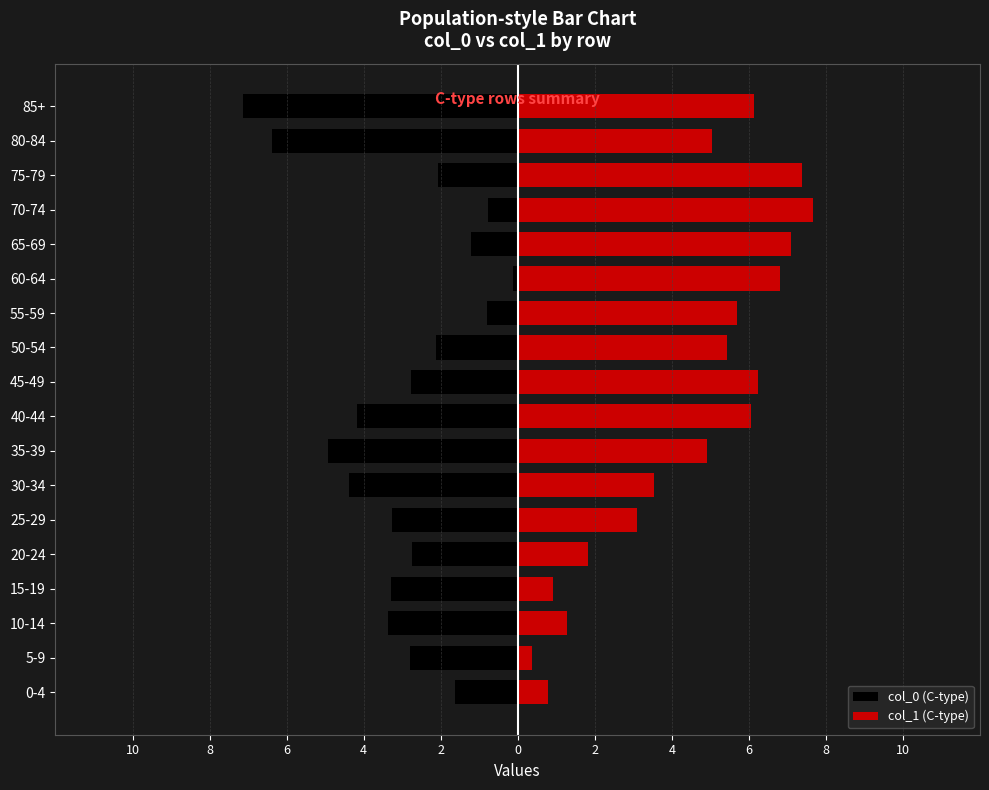

What are all the series names shown in the legend?

col_0 (C-type), col_1 (C-type)